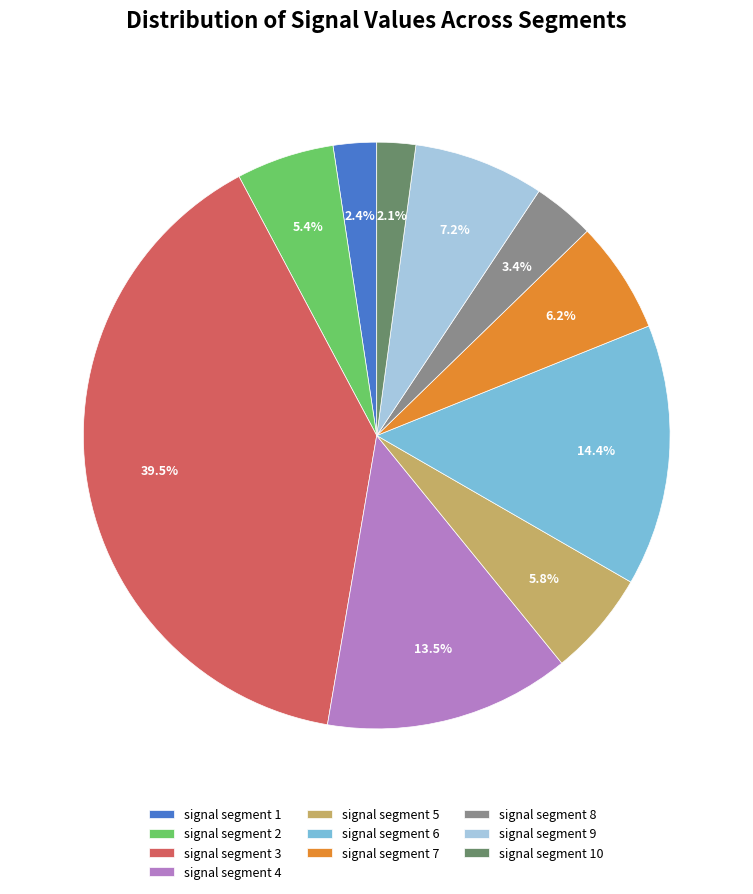

How much of the chart is everything except signal segment 9?

92.8%